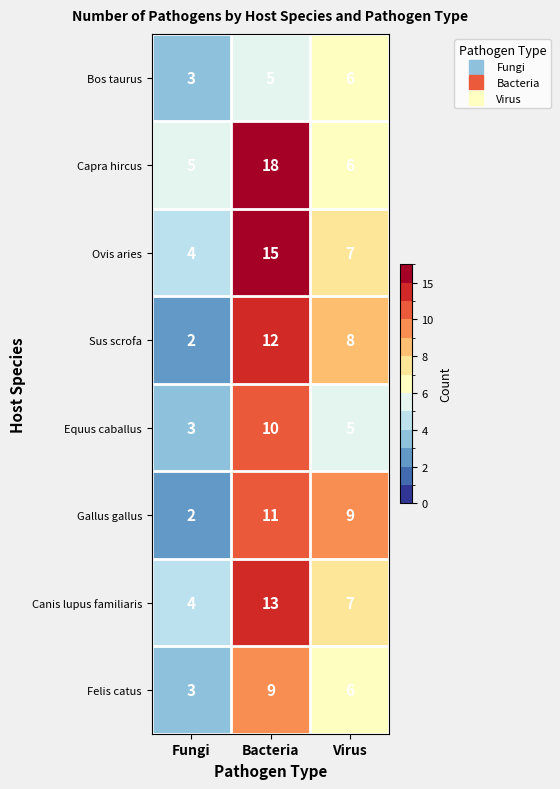

Which series has the widest spread of values?

Capra hircus